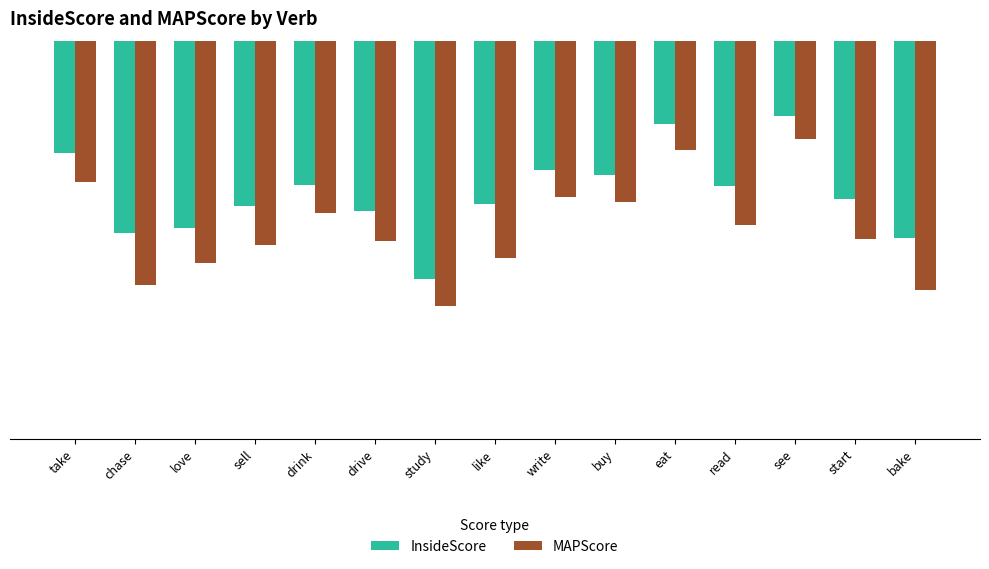

Where does the MAPScore series first go above -86?

take